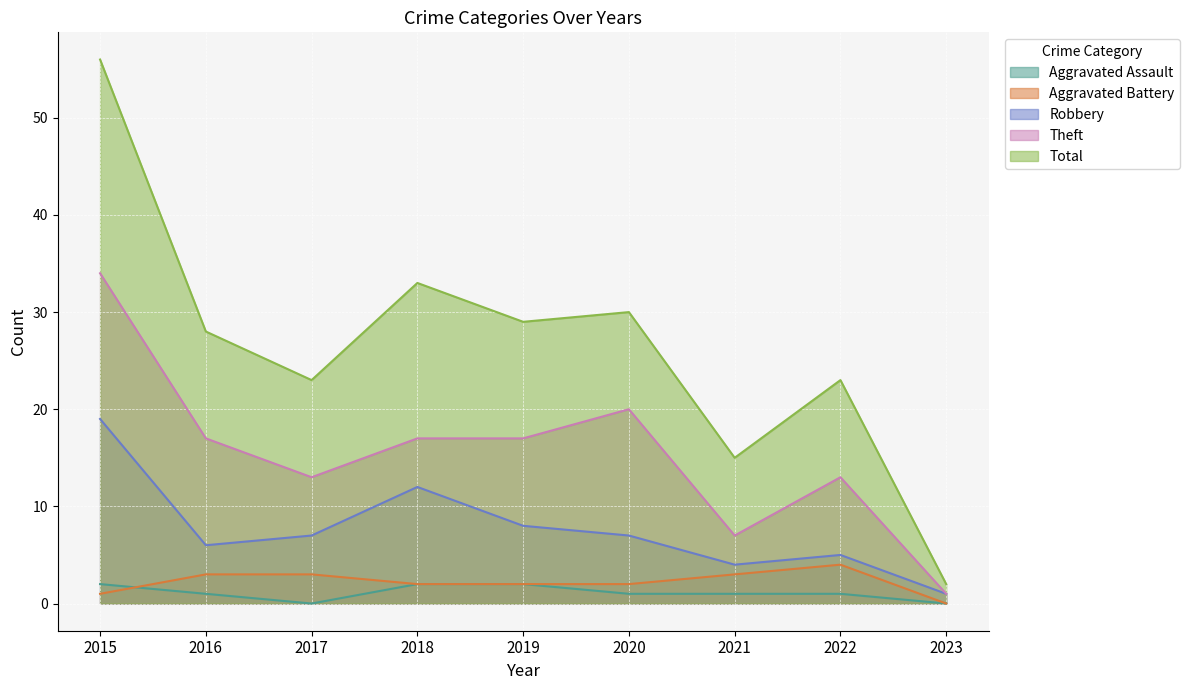

Where is the first local maximum for Theft?

2020